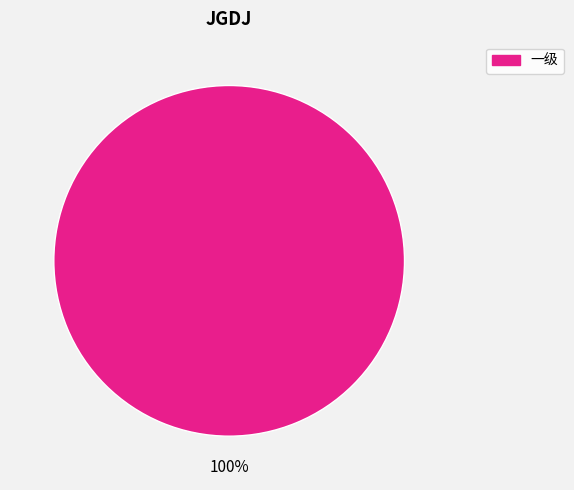

Is there a majority slice in this chart?

Yes